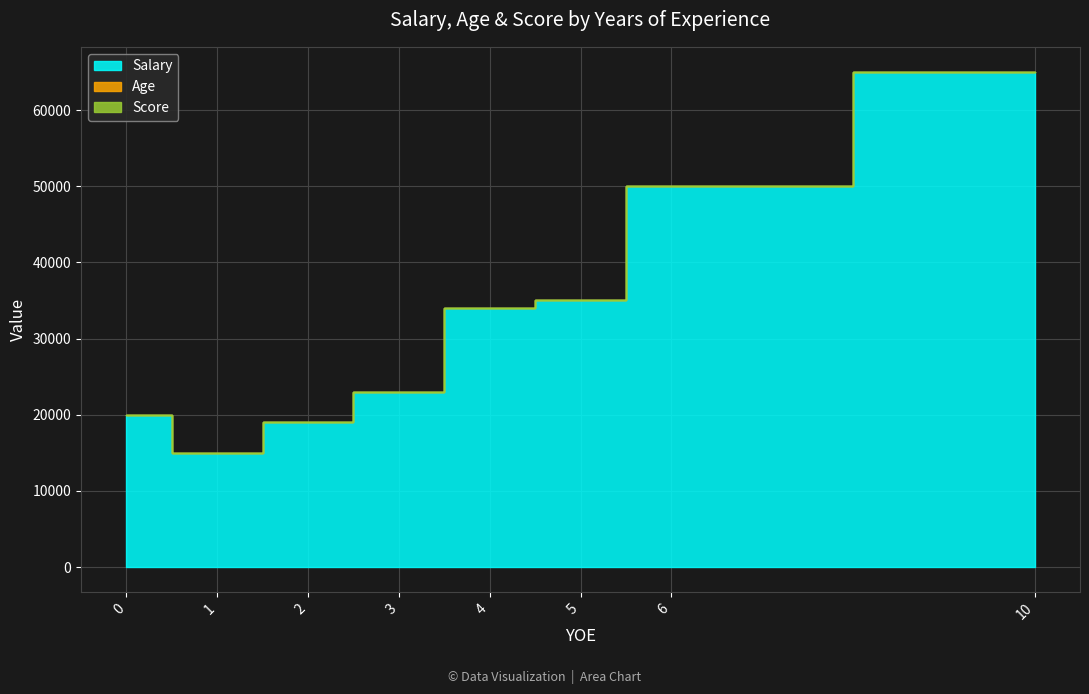

Reading left to right, extract all data points from this chart.

Salary: 20000	15000	19000	23000	34000	35000	50000	65000
Age: 22	24	25	29	25	28	26	33
Score: 7	5	7	6	9	6	9	8